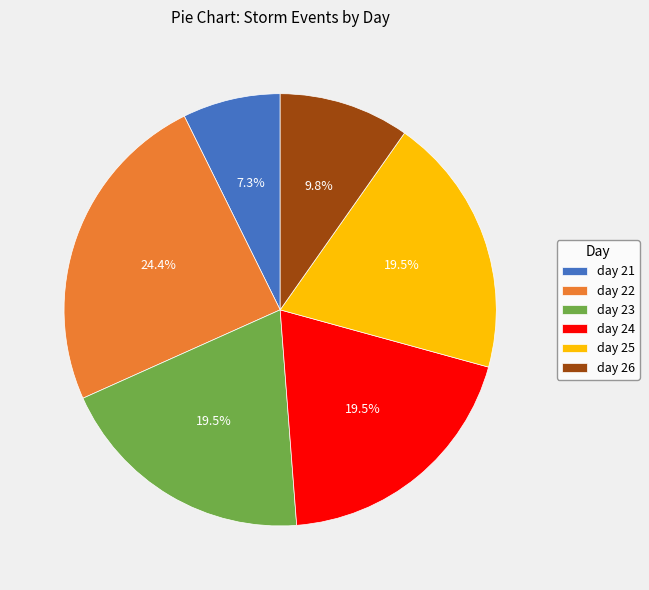

Does day 23 account for over 50% of the chart?

No